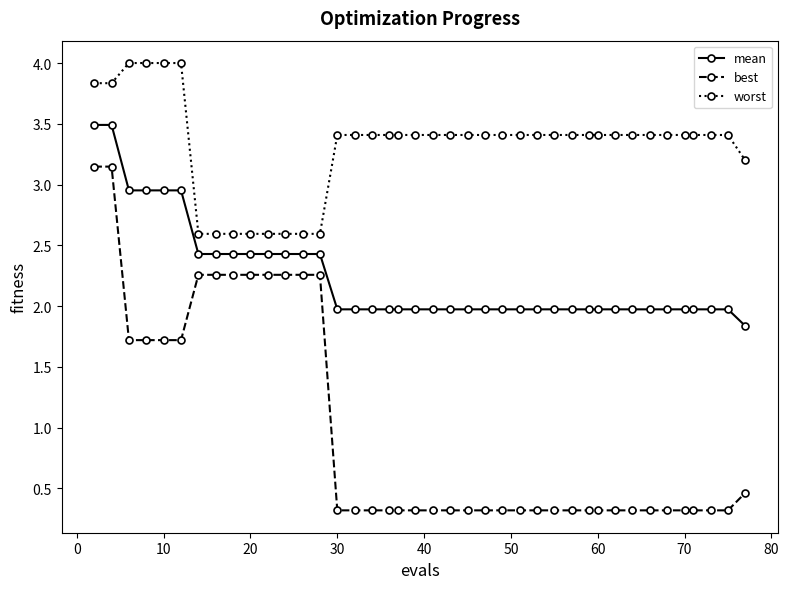

What is the value of the mean point at the 26th from the left?

2.0